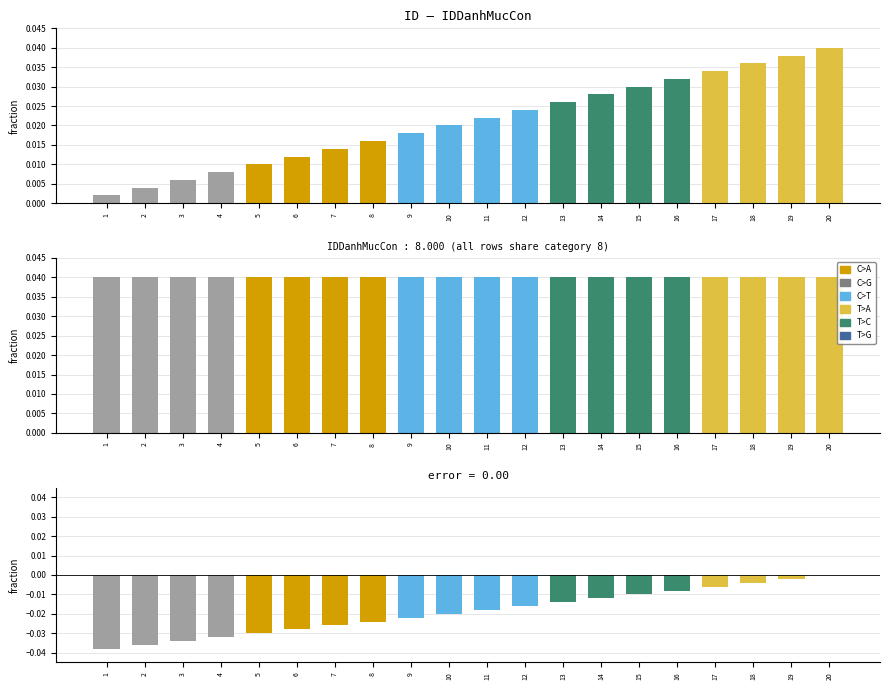

Rank the series by their average value, from highest to lowest.

IDDanhMucCon, ID, Difference